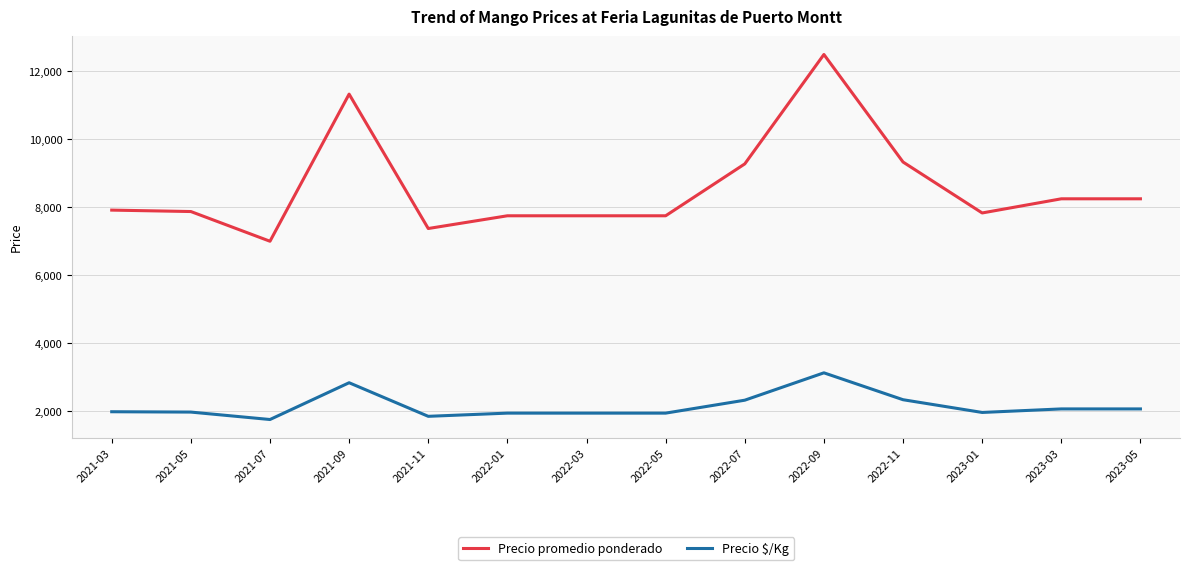

Rank the series at 2022-03 from highest to lowest value.

Precio promedio ponderado, Precio $/Kg